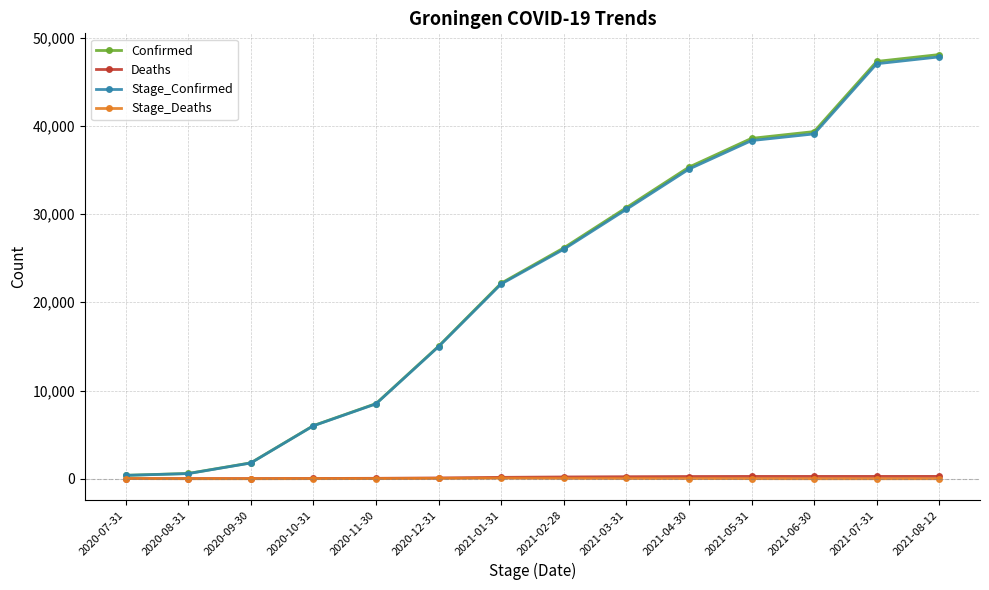

At how many categories does at least one series exceed 9422?

9